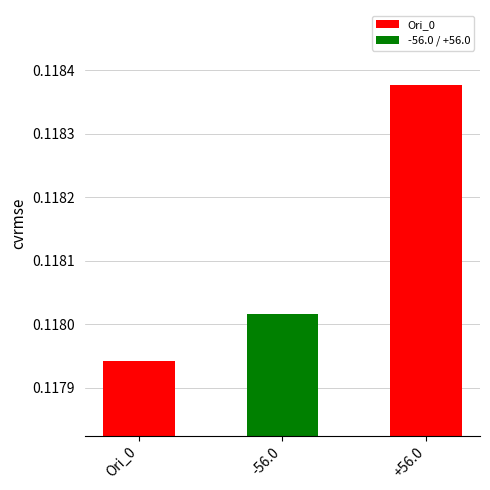

What is the label of the 1st bar from the left?

Ori_0